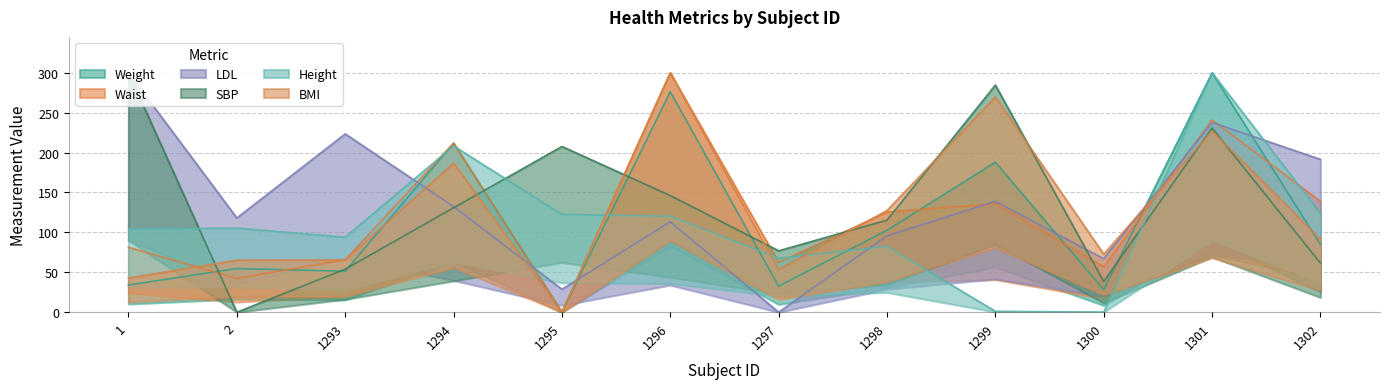

At how many categories does at least one series exceed 287?

3